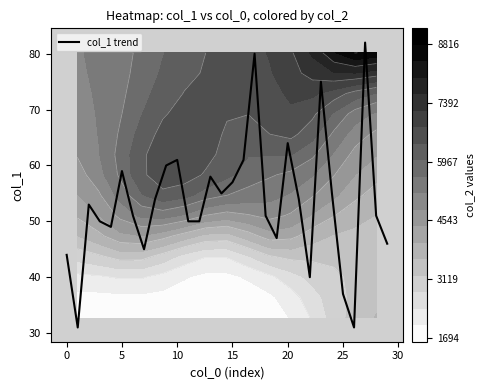

Where is the data nearest to the value 56?

14